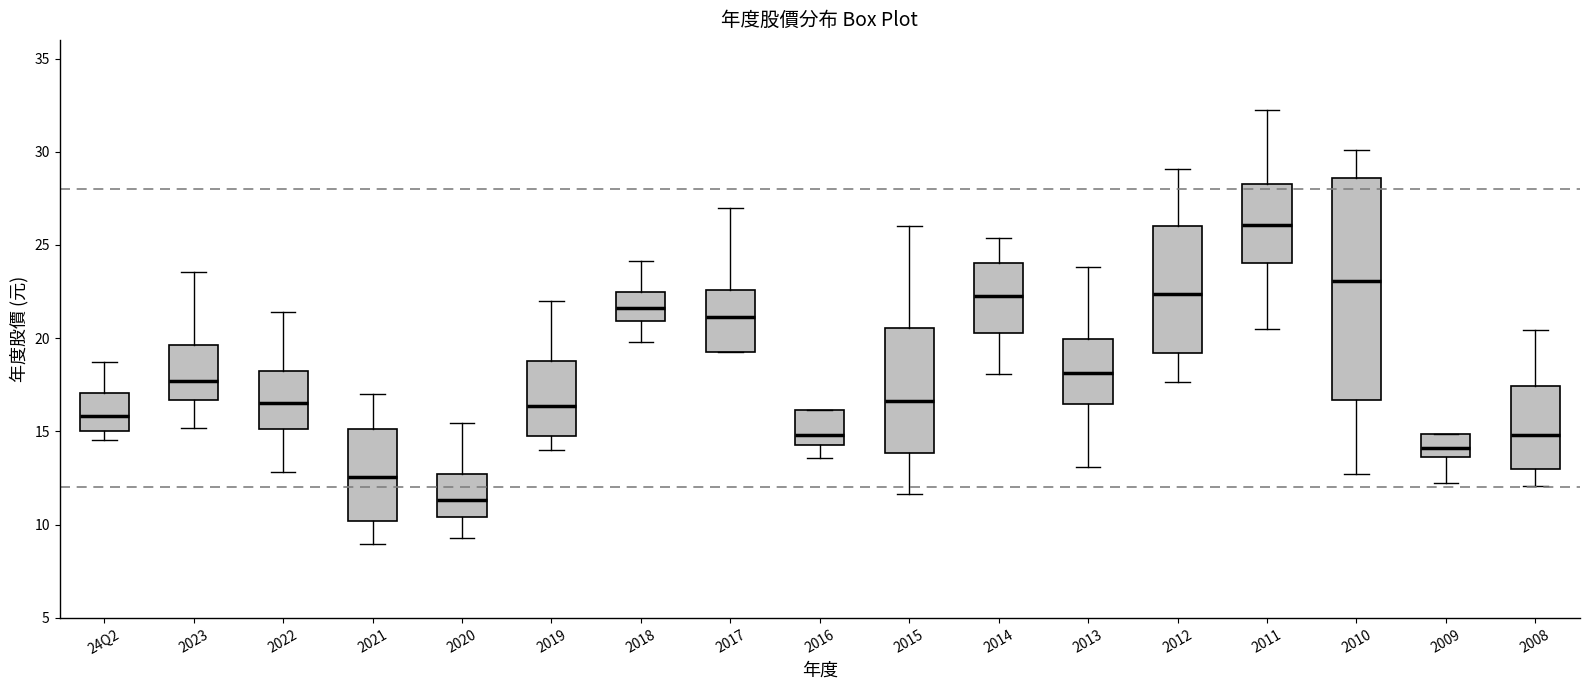

Reading left to right, read every box against the y-axis: the position of its median line, the range the box covers, and the ends of its whiskers. The values are not printed on the chart, so give them approximately, as read against the axis.

24Q2: median 16.0, box 15.0 to 17.0, whiskers 14.5 to 18.5
2023: median 17.5, box 16.5 to 19.5, whiskers 15.0 to 23.5
2022: median 16.5, box 15.0 to 18.5, whiskers 13.0 to 21.5
2021: median 12.5, box 10.0 to 15.0, whiskers 9.0 to 17.0
2020: median 11.5, box 10.5 to 12.5, whiskers 9.5 to 15.5
2019: median 16.5, box 15.0 to 19.0, whiskers 14.0 to 22.0
2018: median 21.5, box 21.0 to 22.5, whiskers 20.0 to 24.0
2017: median 21.0, box 19.5 to 22.5, whiskers 19.5 to 27.0
2016: median 15.0, box 14.5 to 16.0, whiskers 13.5 to 16.0
2015: median 16.5, box 14.0 to 20.5, whiskers 11.5 to 26.0
2014: median 22.5, box 20.5 to 24.0, whiskers 18.0 to 25.5
2013: median 18.0, box 16.5 to 20.0, whiskers 13.0 to 24.0
2012: median 22.5, box 19.0 to 26.0, whiskers 17.5 to 29.0
2011: median 26.0, box 24.0 to 28.5, whiskers 20.5 to 32.5
2010: median 23.0, box 16.5 to 28.5, whiskers 12.5 to 30.0
2009: median 14.0, box 13.5 to 15.0, whiskers 12.5 to 15.0
2008: median 15.0, box 13.0 to 17.5, whiskers 12.0 to 20.5